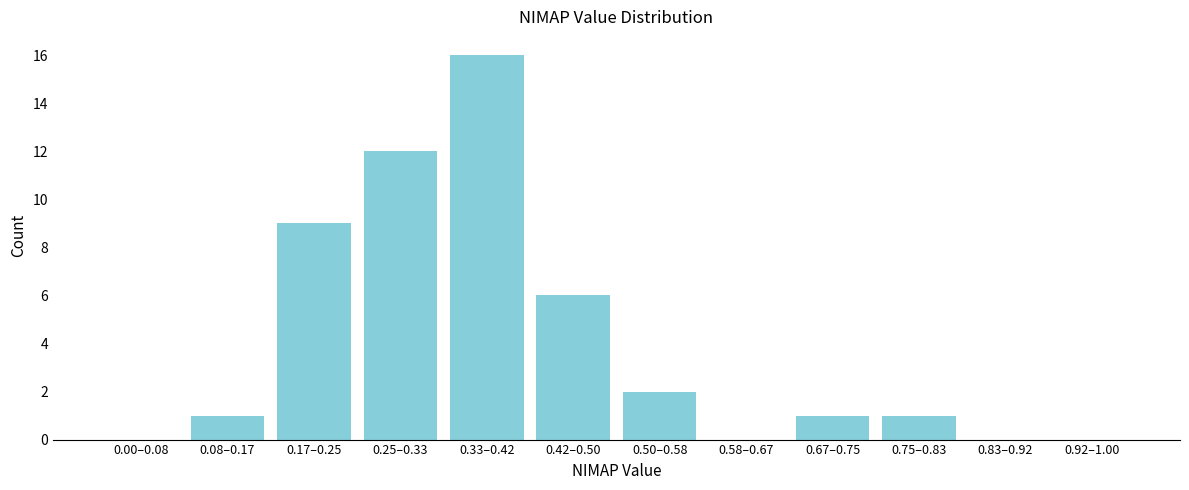

Reading left to right, transcribe all the data shown in this chart.

0.00–0.08=0	0.08–0.17=1	0.17–0.25=9	0.25–0.33=12	0.33–0.42=16	0.42–0.50=6	0.50–0.58=2	0.58–0.67=0	0.67–0.75=1	0.75–0.83=1	0.83–0.92=0	0.92–1.00=0